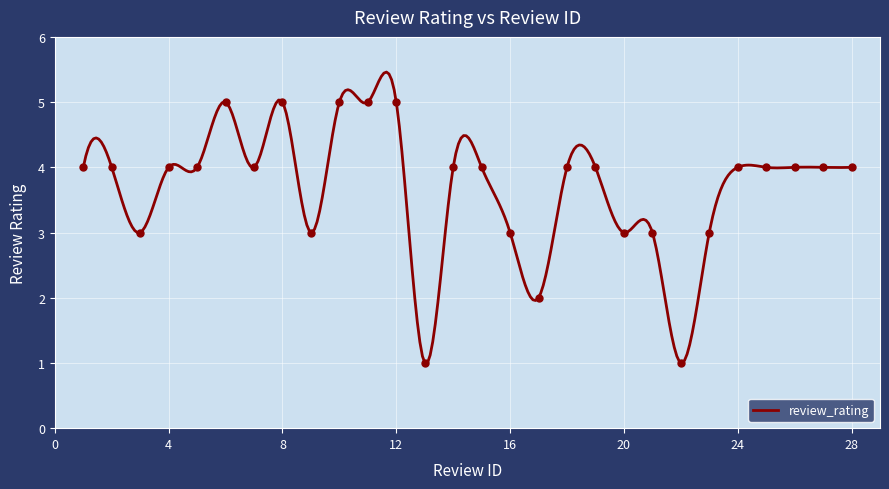

Which has a higher value, 3 or 19?

19